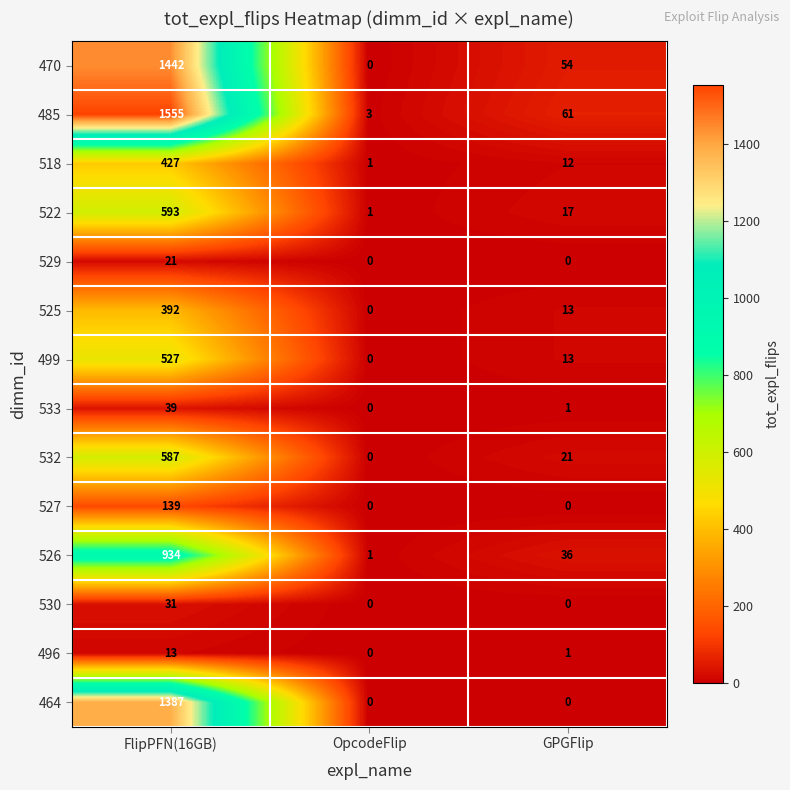

Is it true that 470 equals 21 at GPGFlip?

False